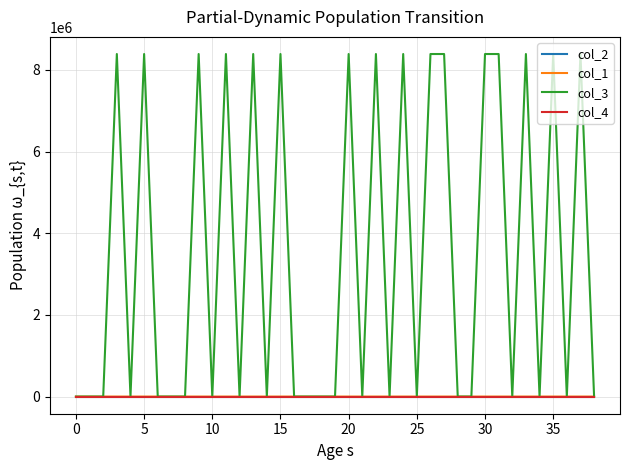

Which series has the largest total across all categories?

col_3